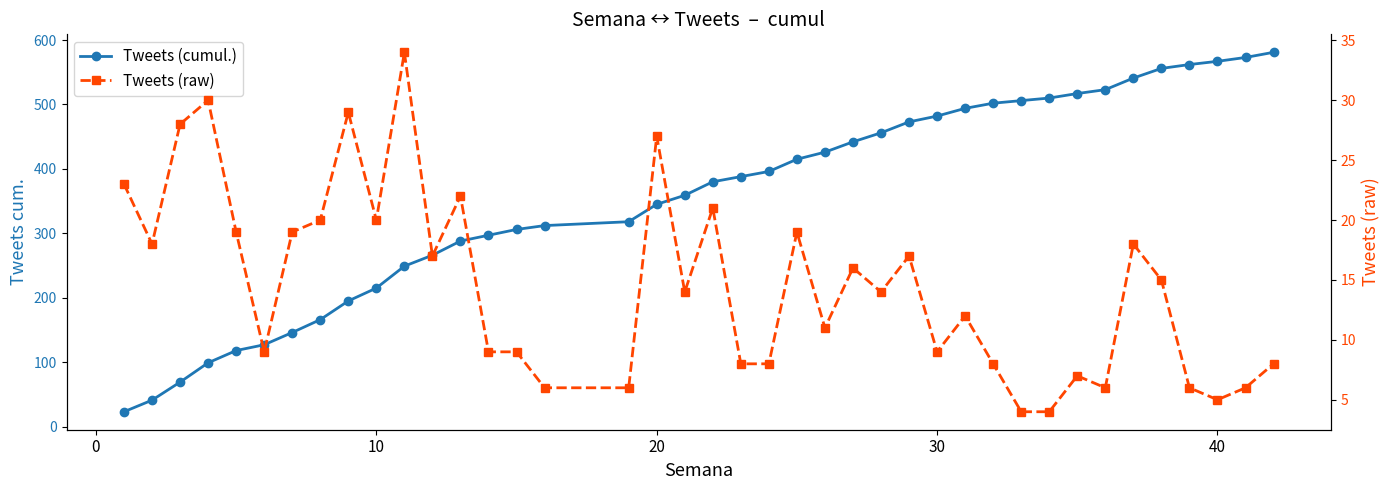

What is the average value of the Tweets (raw) series?

15